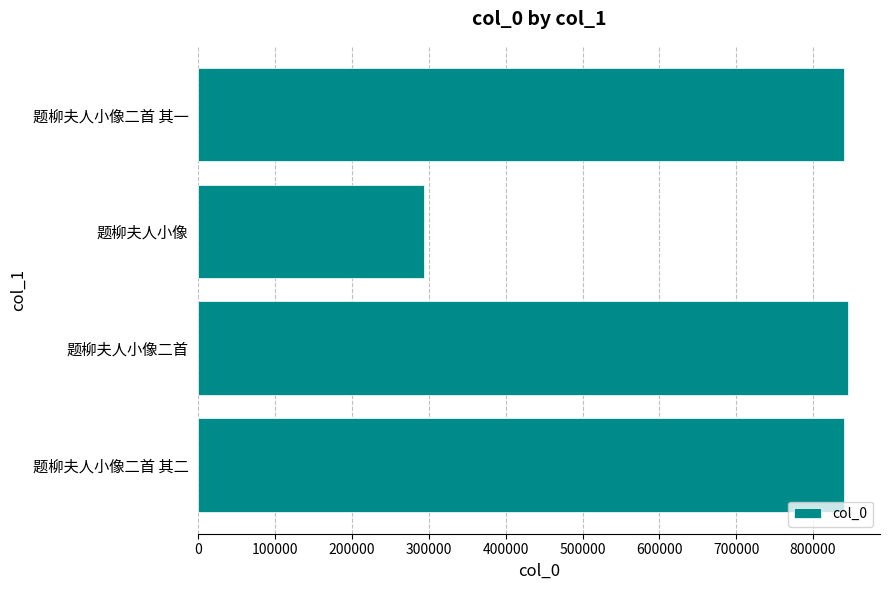

Which has a higher value, 题柳夫人小像 or 题柳夫人小像二首 其二?

题柳夫人小像二首 其二